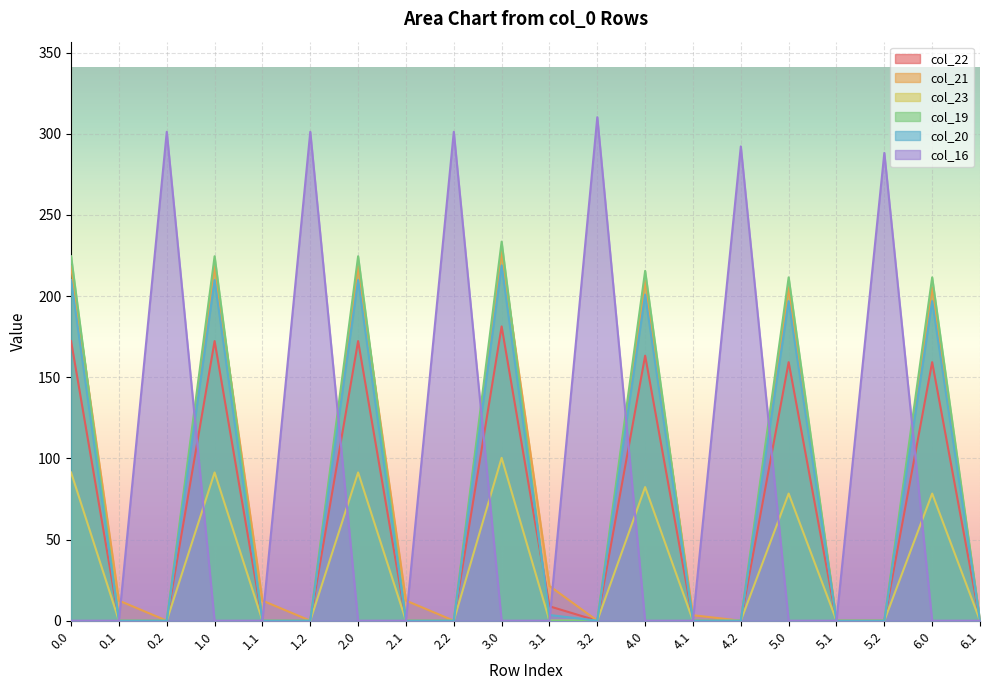

What is the difference between the second highest and minimum values in the col_19 series?

224.5